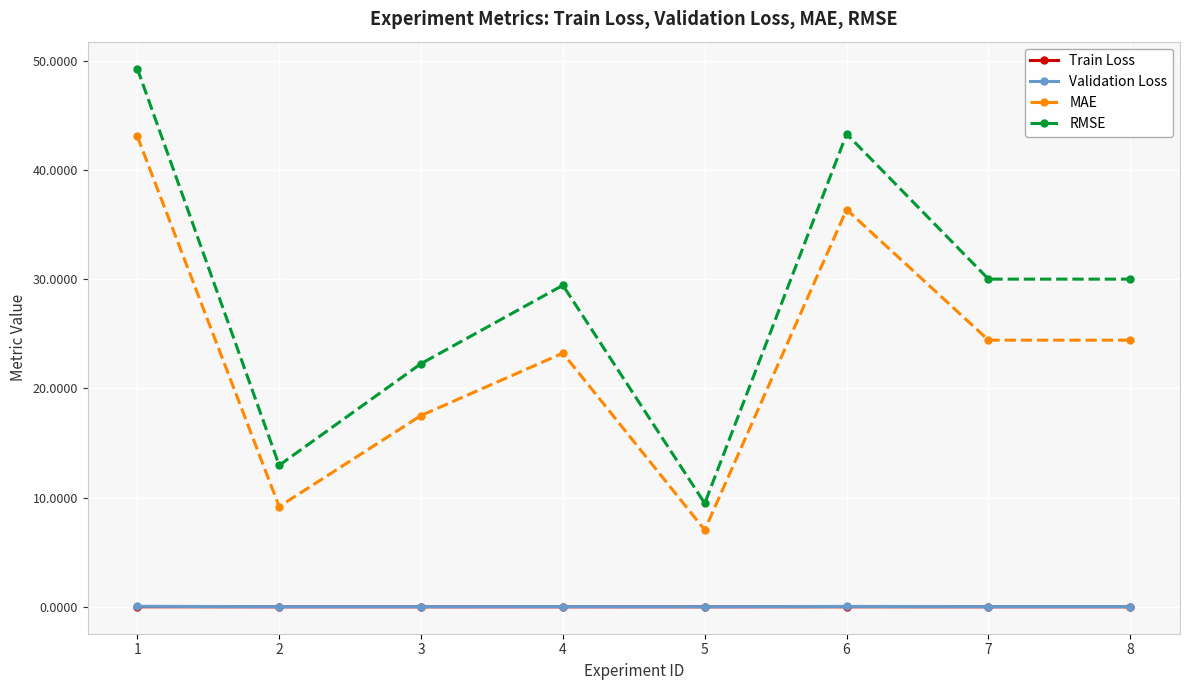

What is the sum of the RMSE values at 8 and 1?

79.3